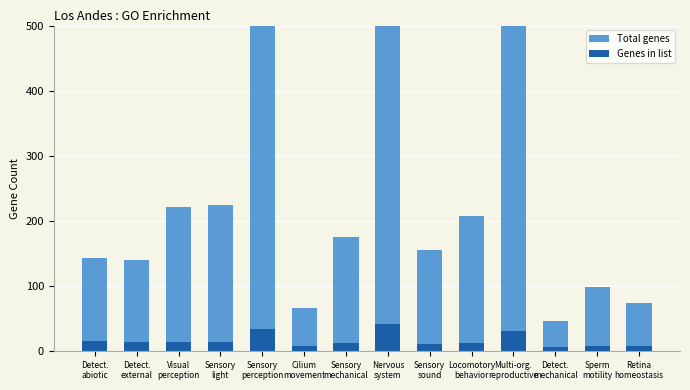

What is the spread (max minus min) of values at Sensory
light?

210